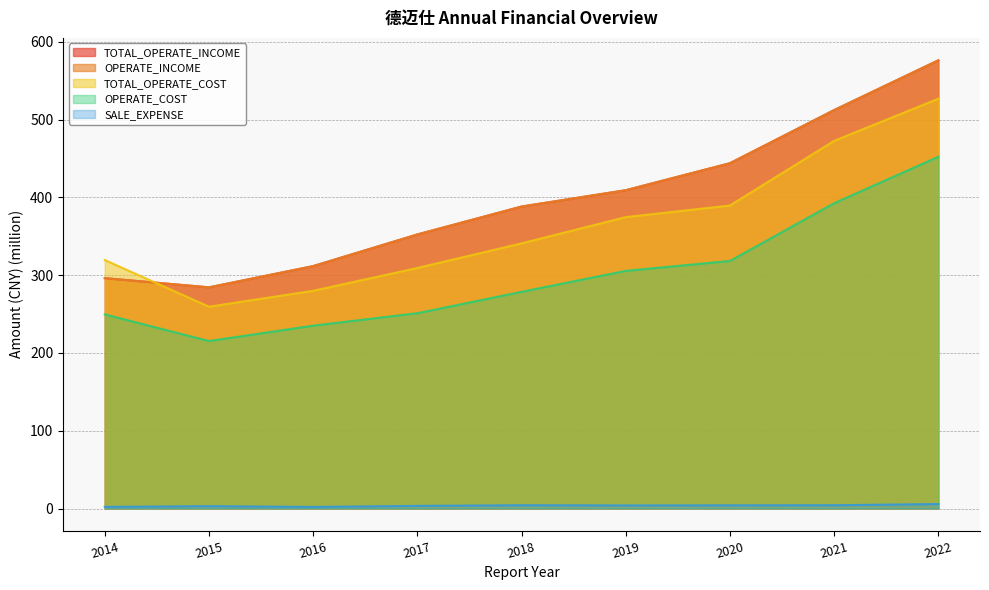

What are all the series names shown in the legend?

TOTAL_OPERATE_INCOME, OPERATE_INCOME, TOTAL_OPERATE_COST, OPERATE_COST, SALE_EXPENSE